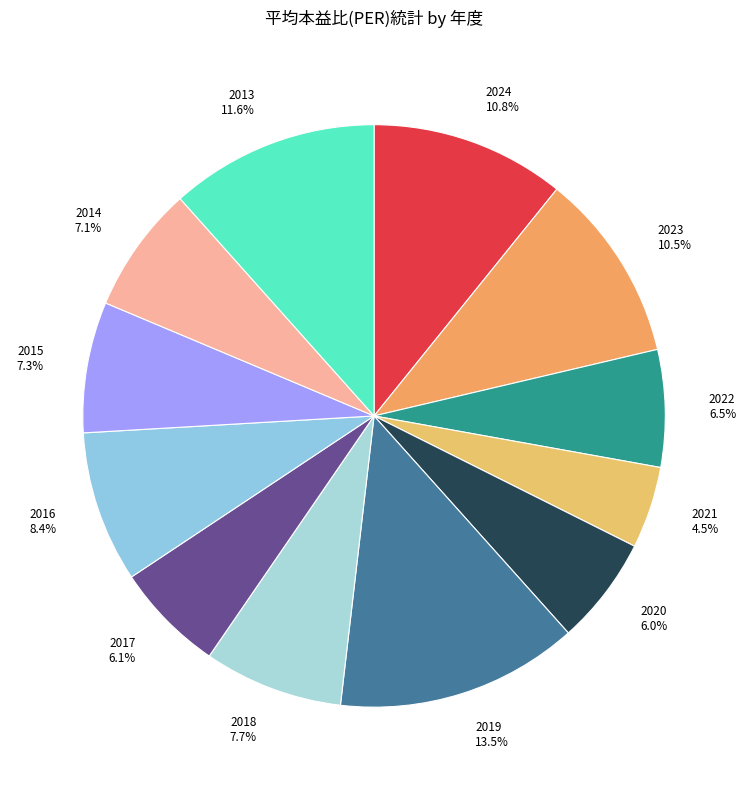

The 2017 slice represents 6% of the pie. True or false?

True